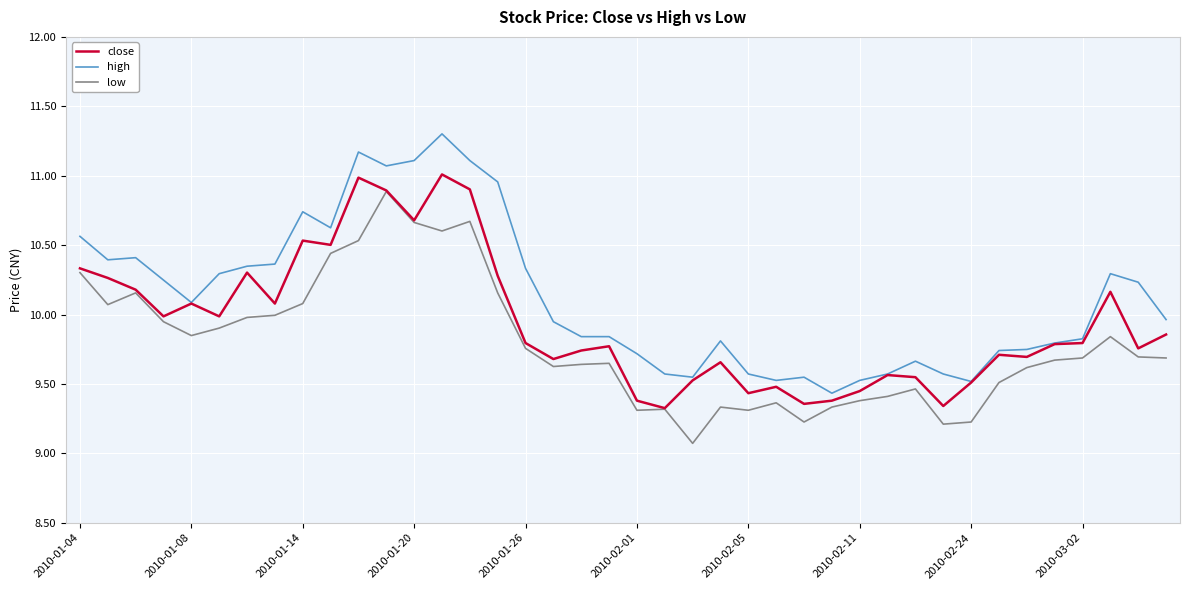

How many series are shown in this chart?

3